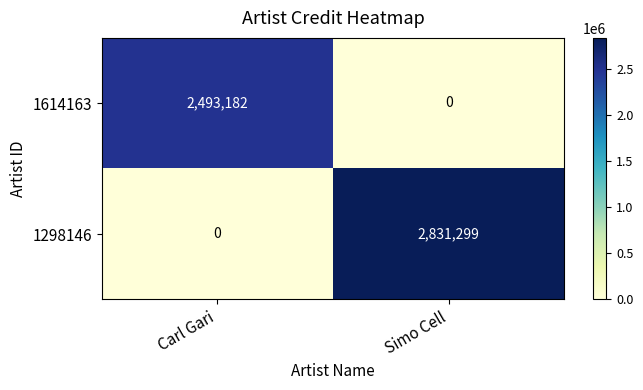

What is the difference between the 1614163 values at Carl Gari and Simo Cell?

2493182